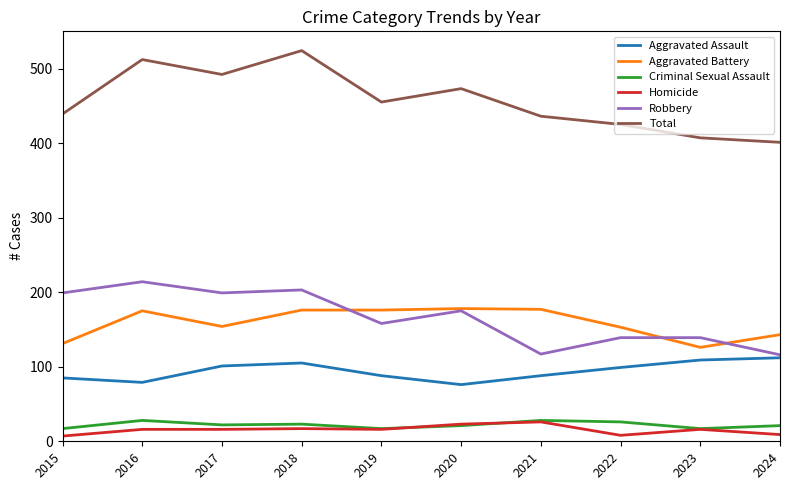

What is the minimum value for Criminal Sexual Assault?

17